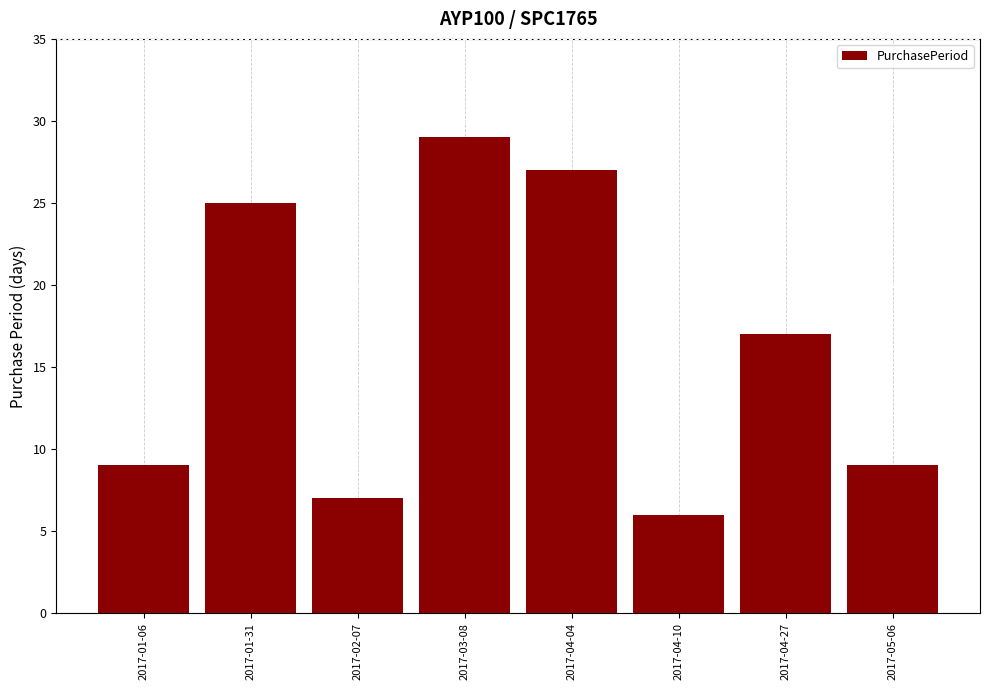

What is the label of the 2nd bar from the left?

2017-01-31